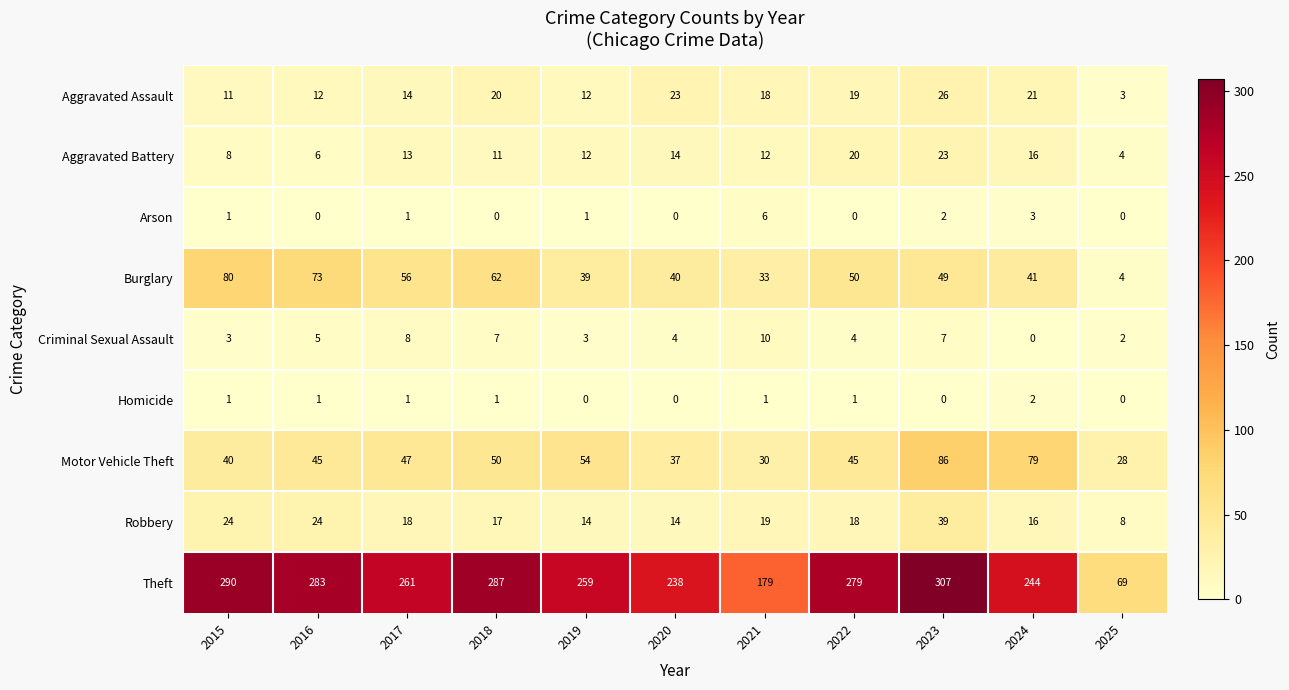

Is it true that Aggravated Assault equals 6 at 2021?

False